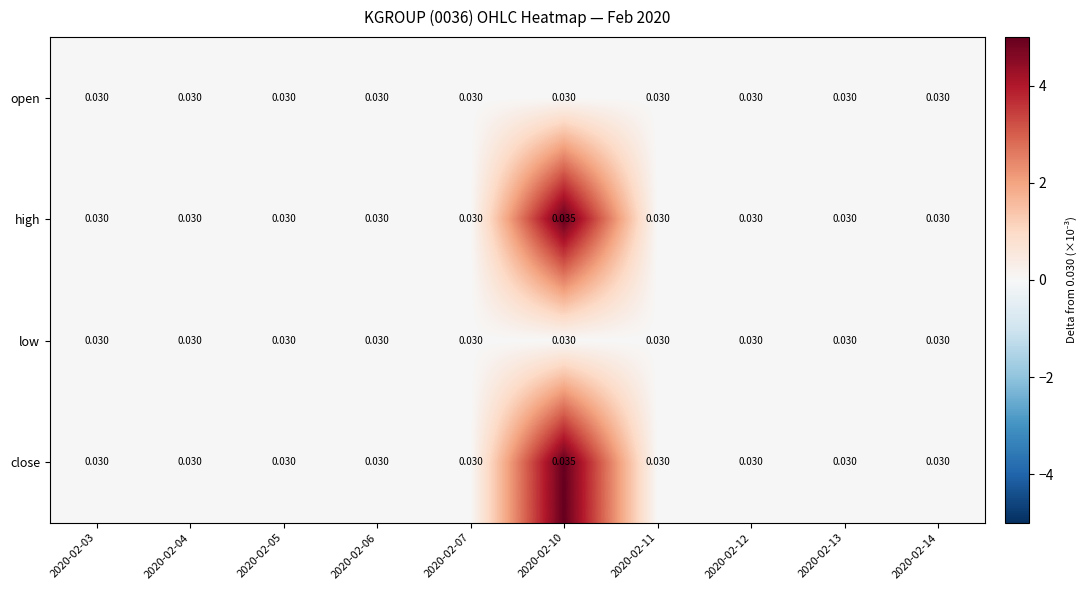

Is the value of high at 2020-02-10 greater than the value of low at 2020-02-06?

Yes